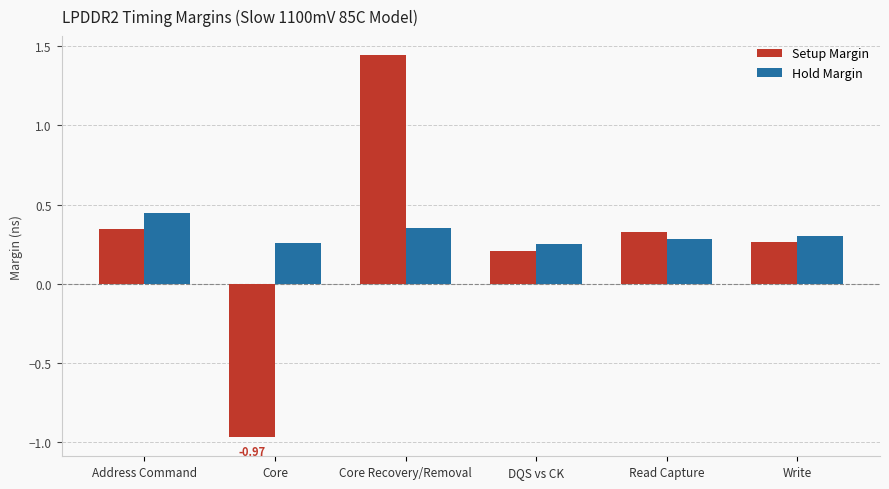

The Setup Margin series shows 0.1 at DQS vs CK. True or false?

False